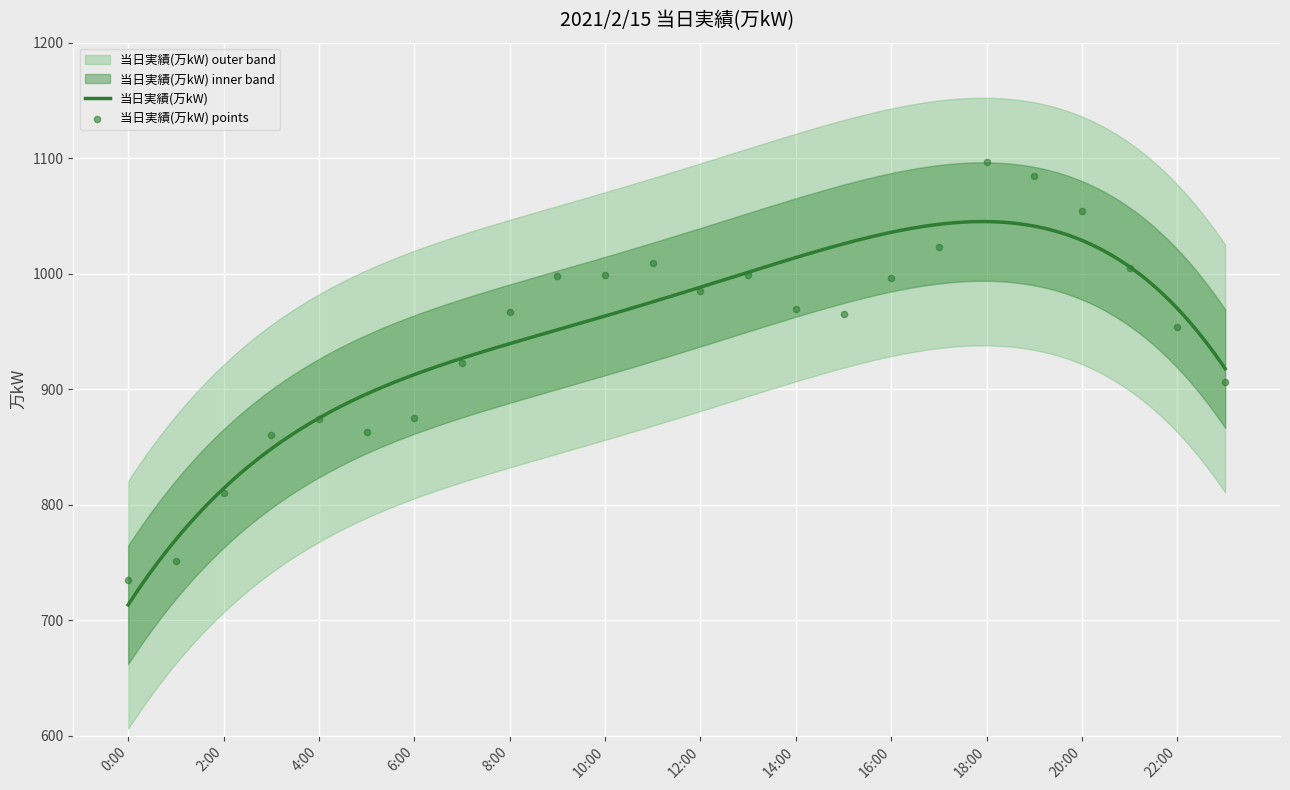

What is the change in value from 3:00 to 18:00?

+237